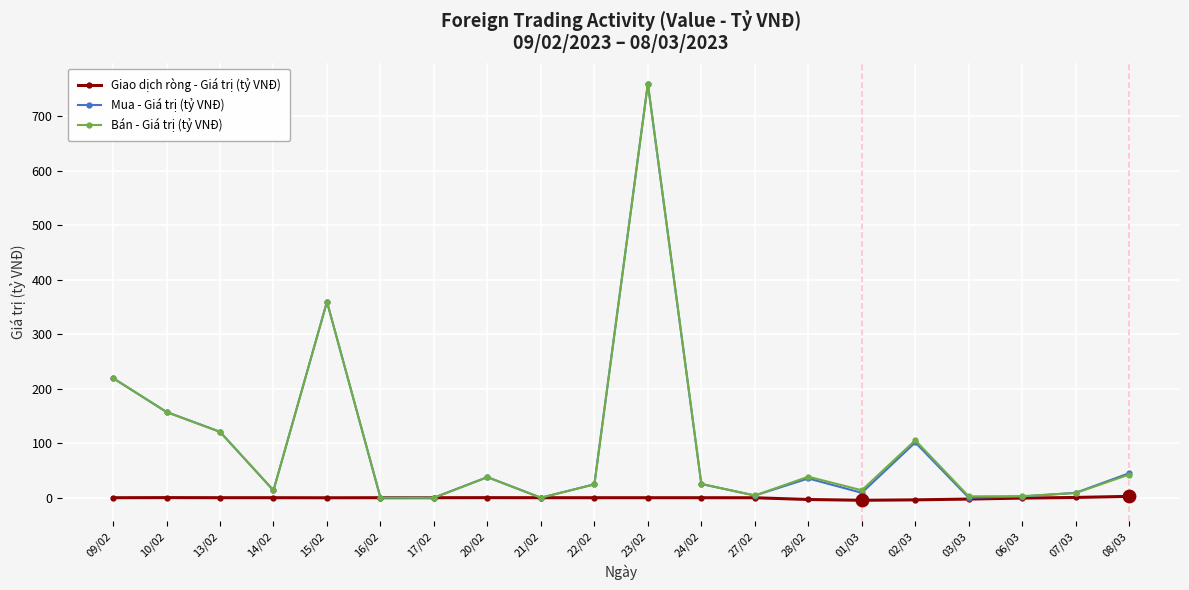

Which series changed the most between 13/02 and 20/02?

Bán - Giá trị (tỷ VNĐ)